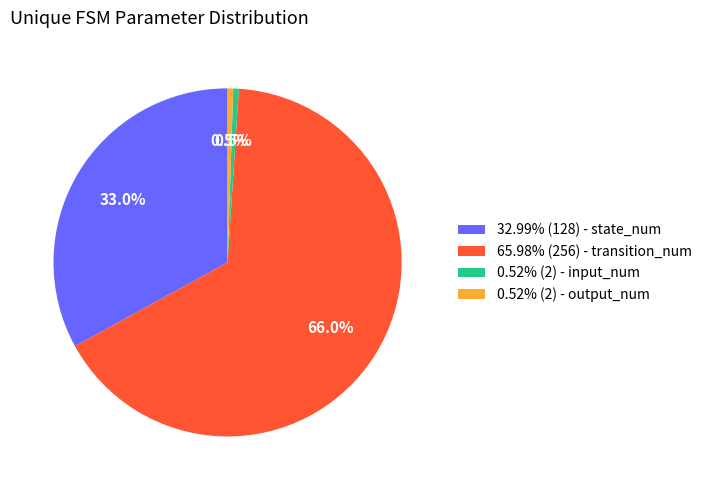

Is 0.52% (2) - input_num the majority of the pie?

No